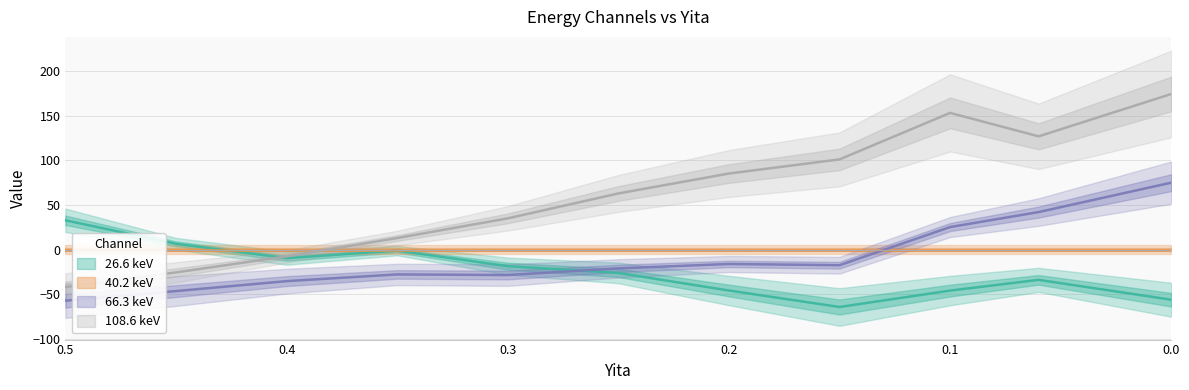

Which series has the widest spread of values?

108.6 keV